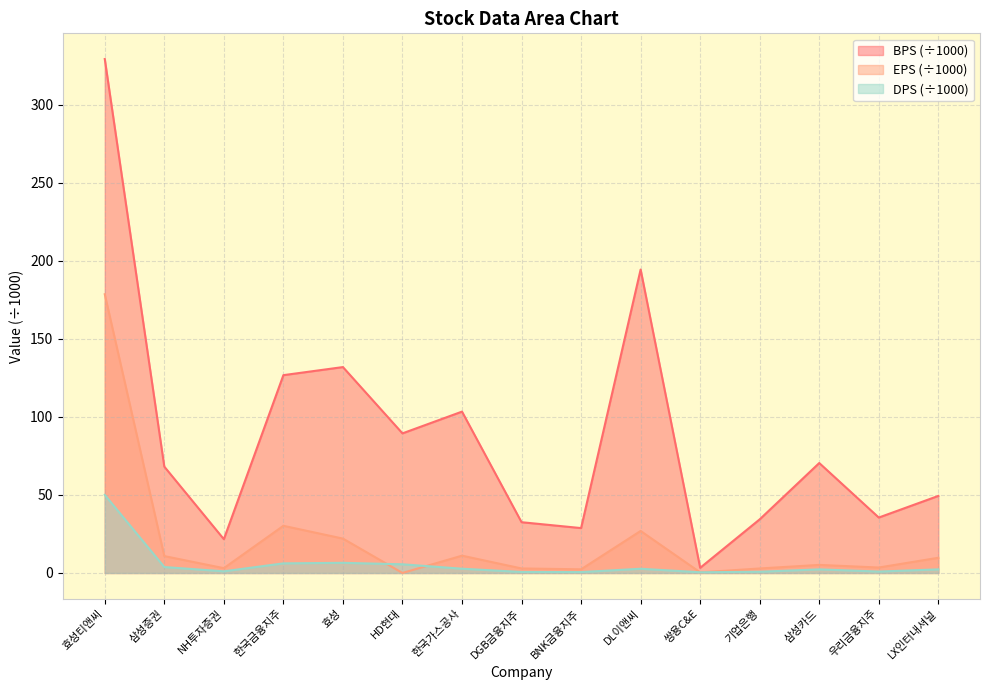

True or false: BPS and DPS intersect in this chart.

False